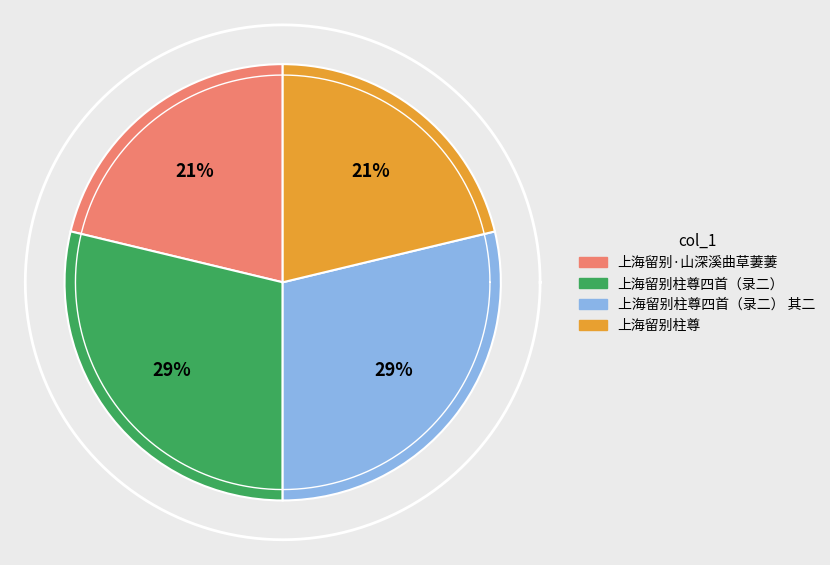

What is the change in value from 上海留别柱尊四首（录二） 其二 to 上海留别柱尊?

-106448